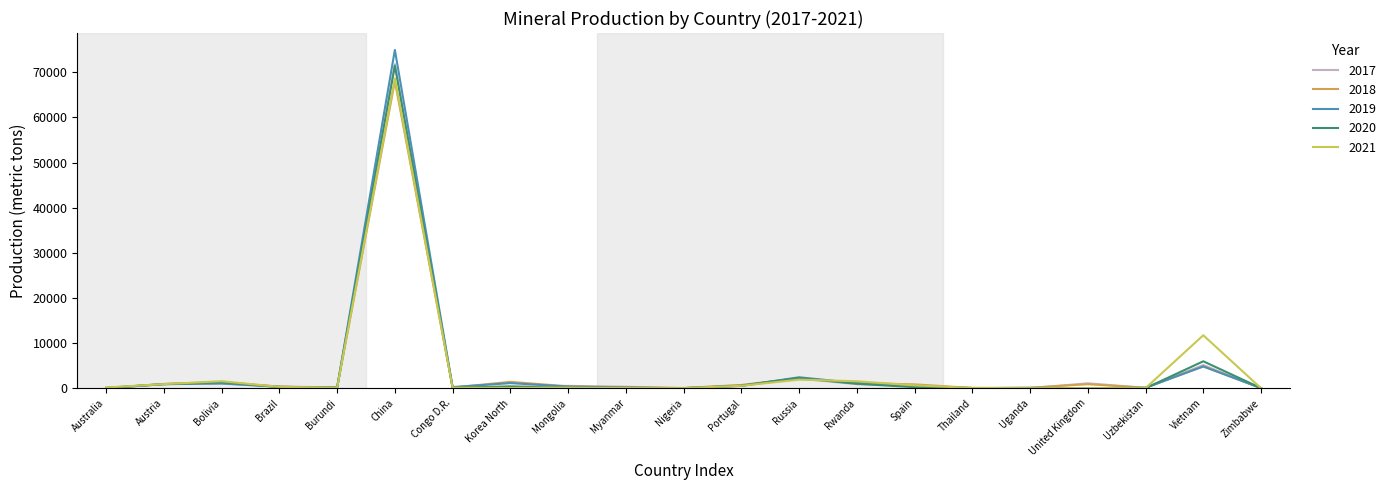

At which category is the sum across all series the highest?

China